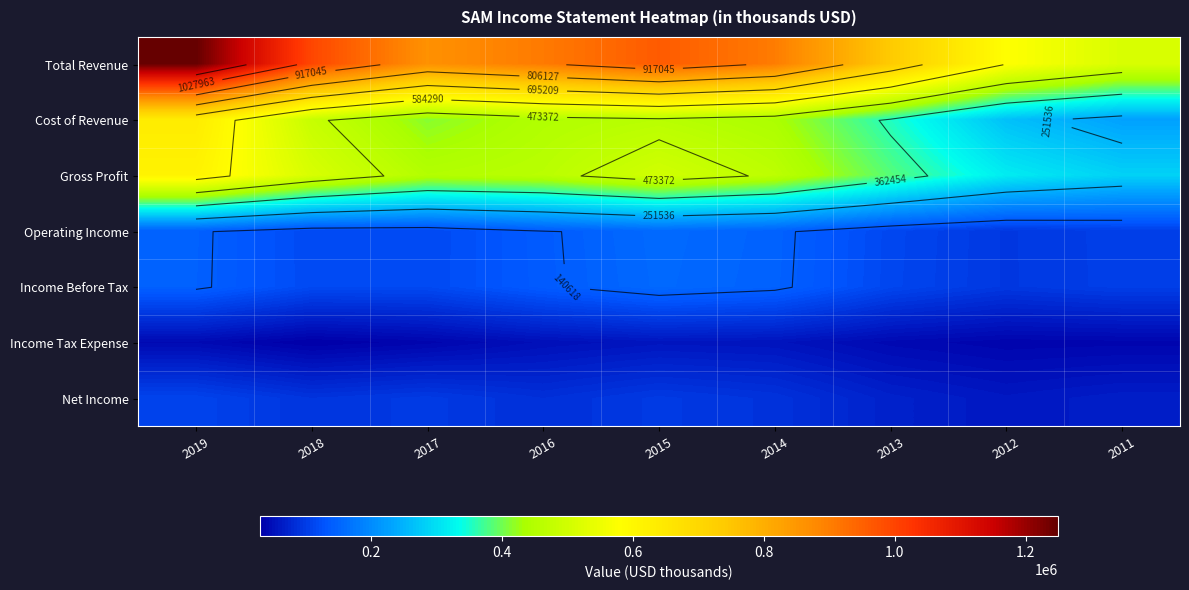

What is the sum of the Income Tax Expense values at 2017 and 2012?

73500